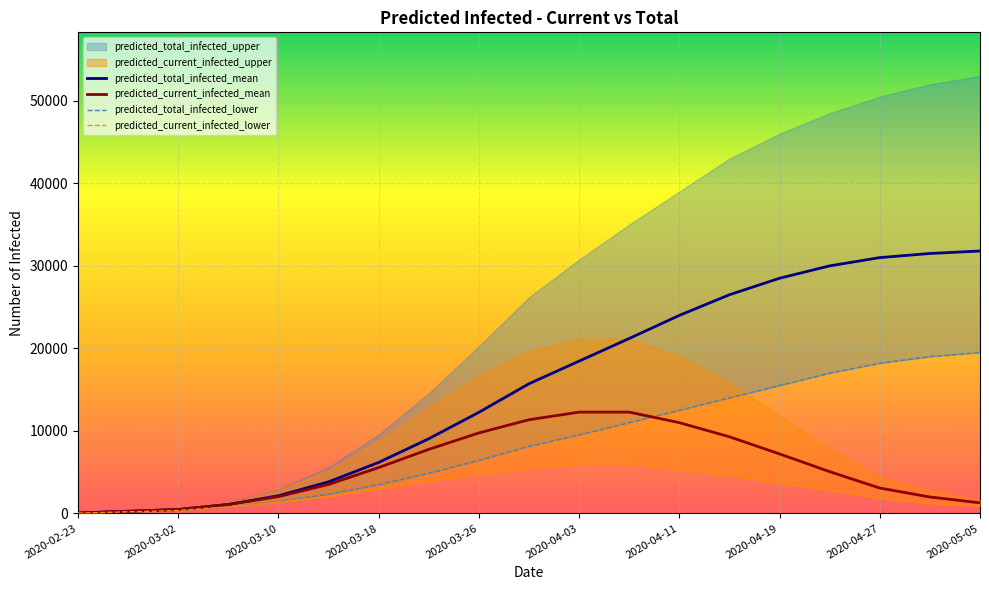

What is the maximum value for predicted_current_infected_mean?

12276